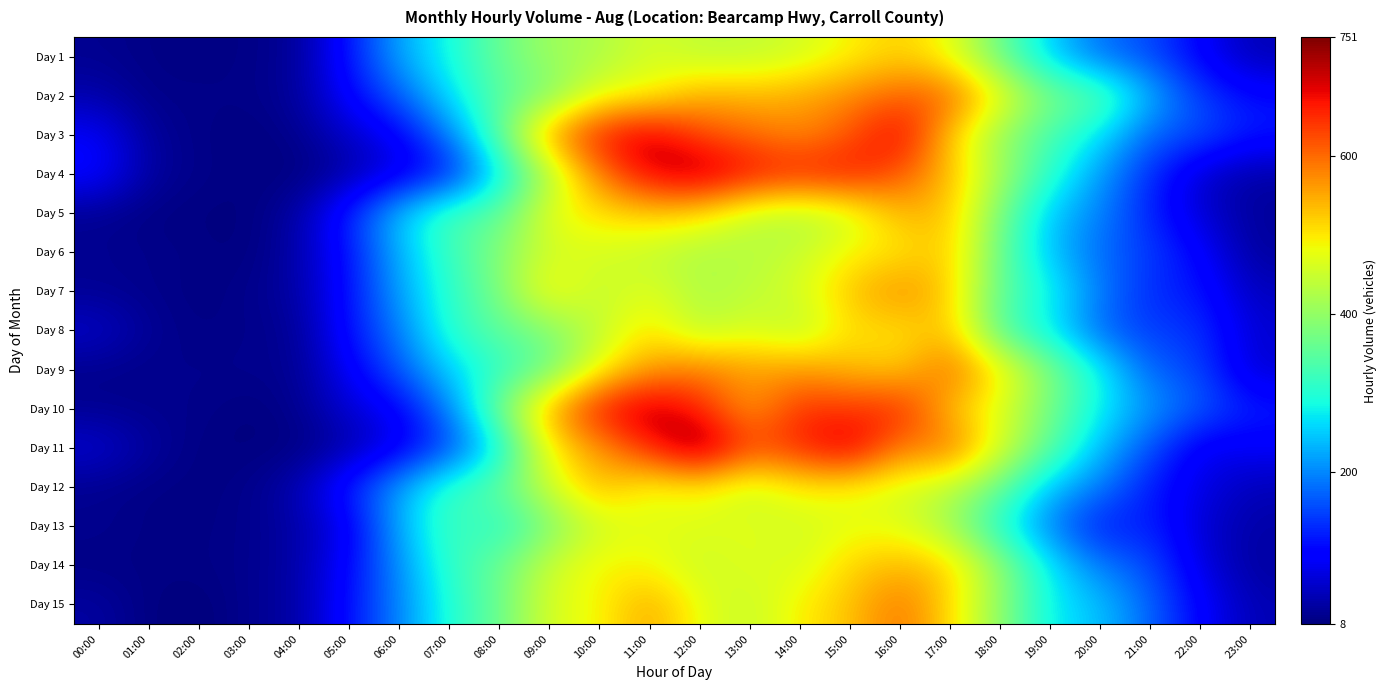

Which series has the widest spread of values?

Day 11